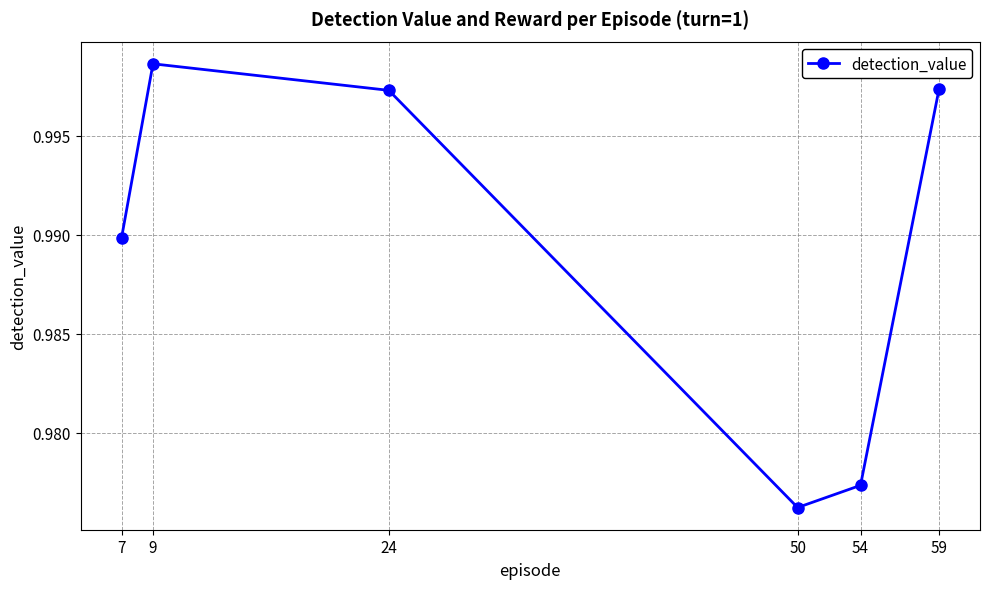

Where is the data nearest to the value 0?

50